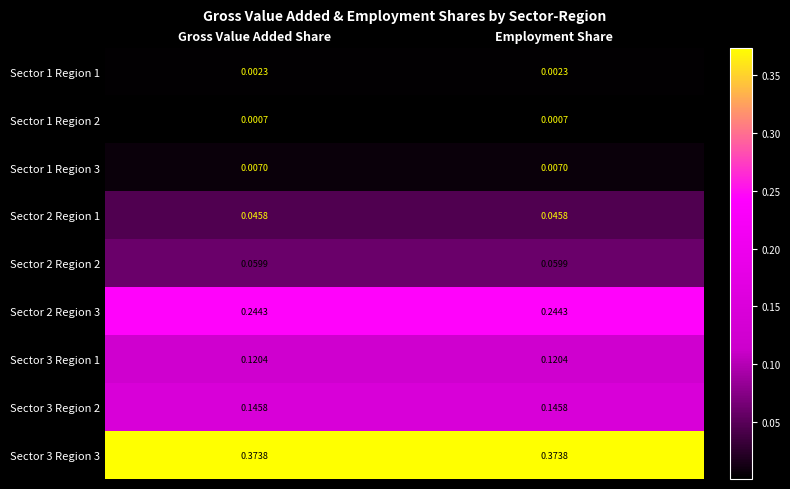

At how many categories does at least one series exceed 0?

2